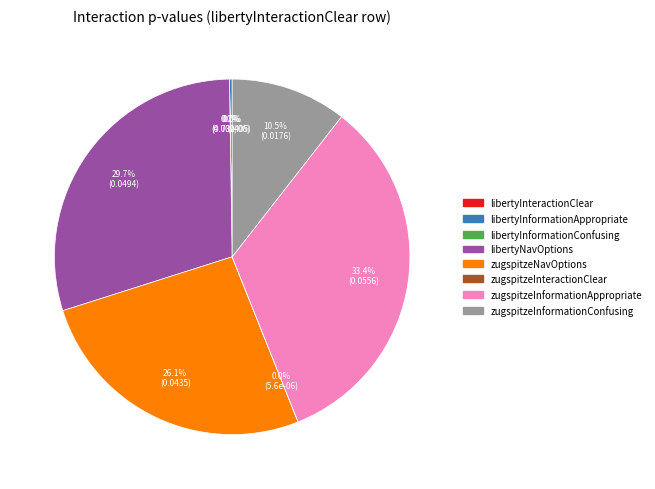

Count the number of slices in the pie.

8